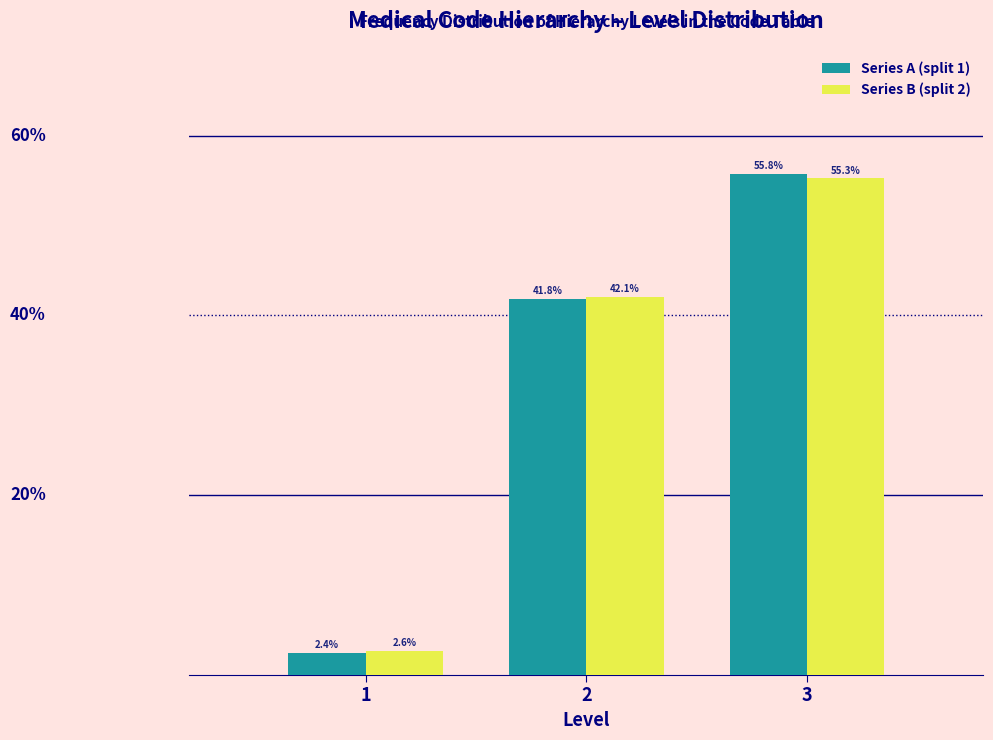

Which series has the largest range (max minus min)?

Series A (split 1)